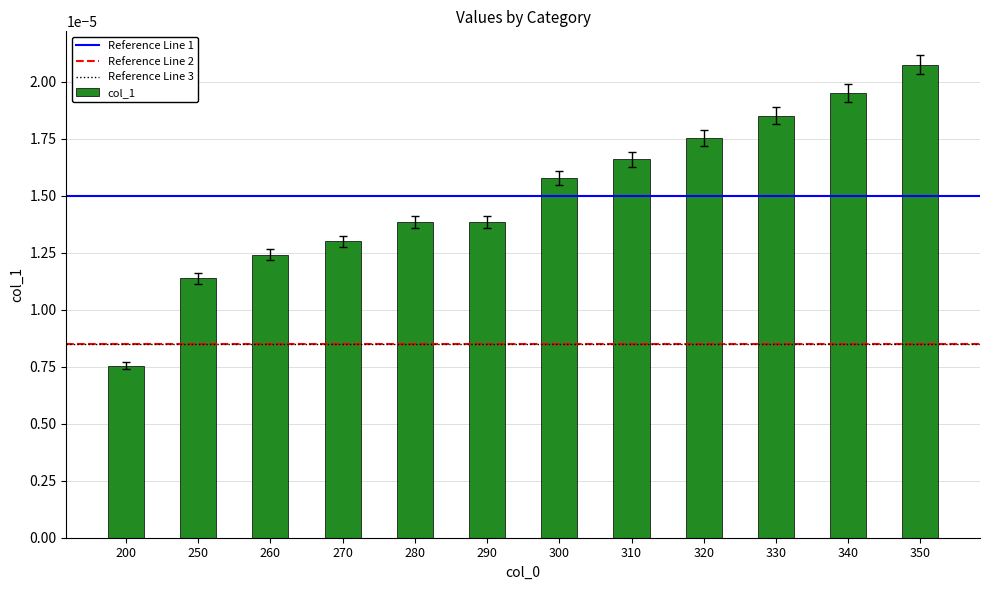

Count the values in the range 0 to 1.

12